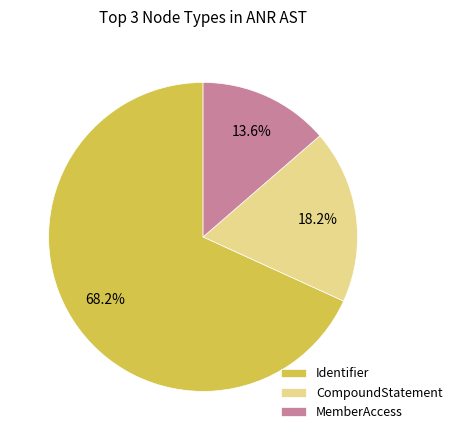

Does Identifier represent more than half of the total?

Yes